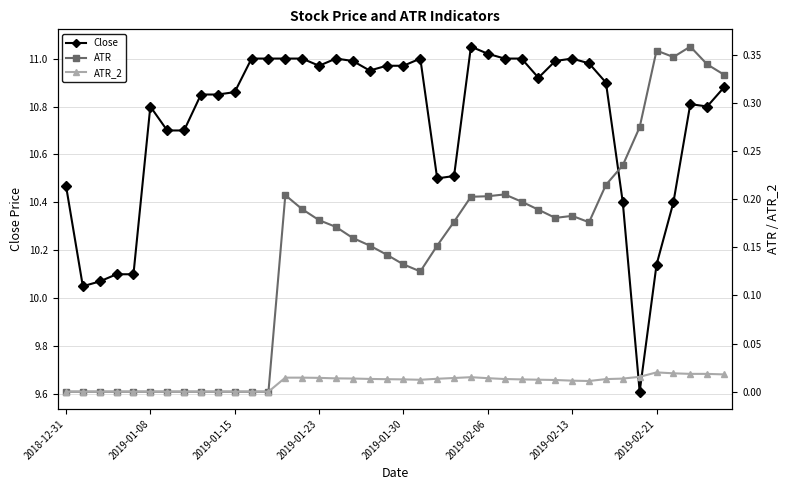

True or false: ATR_2 has more than 0 points higher than both neighbors.

True